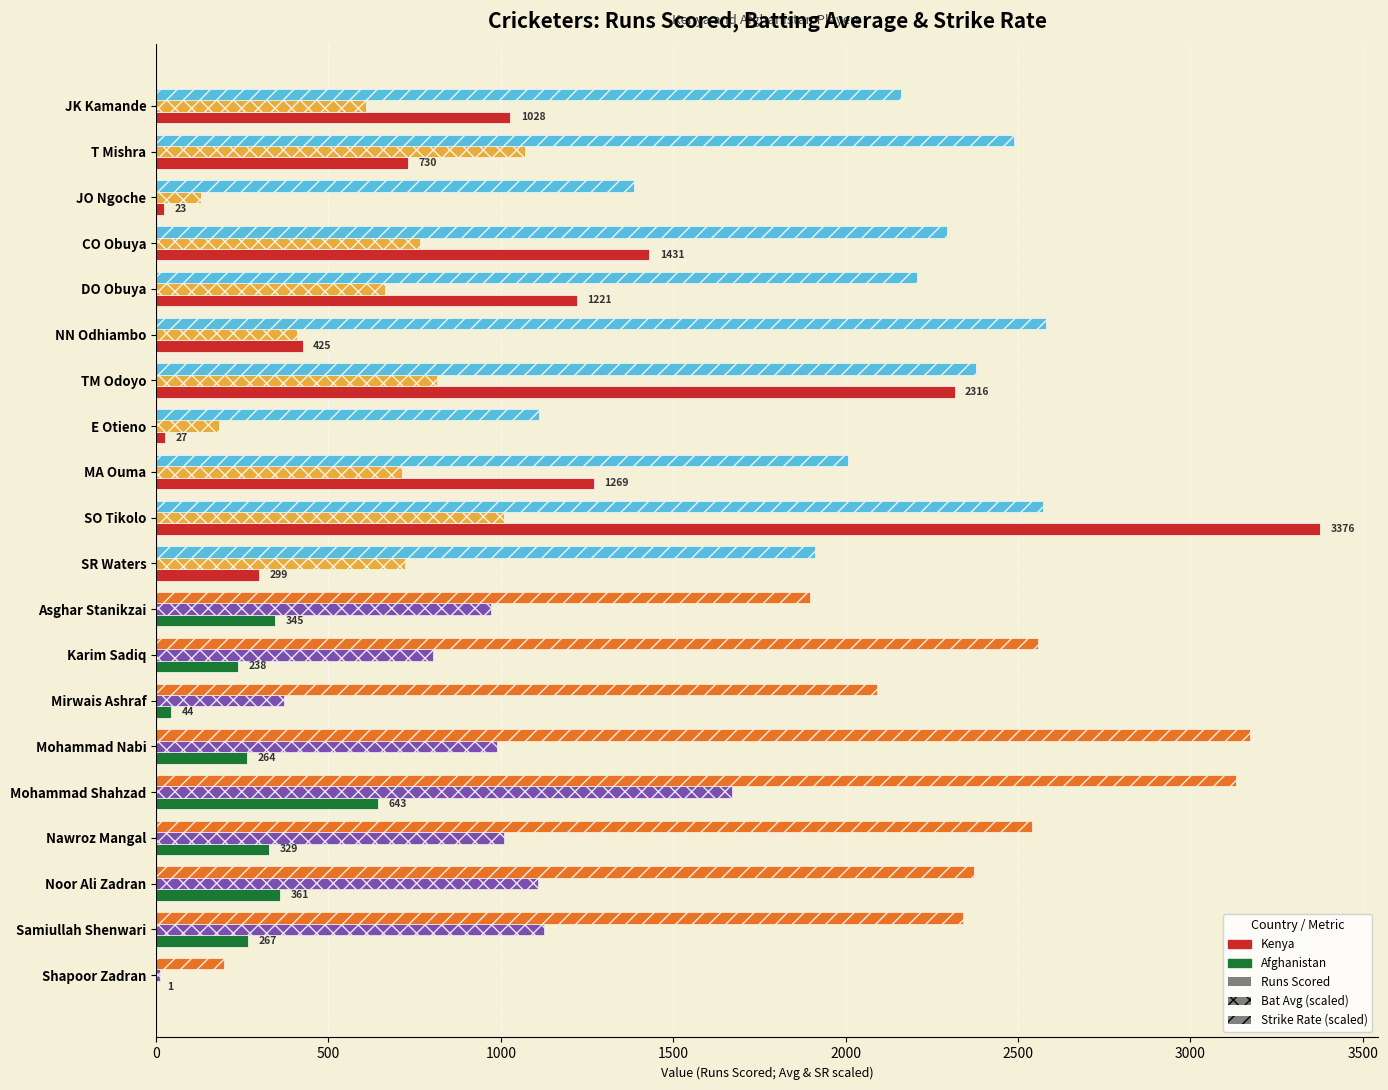

How many categories are shown in the chart?

20